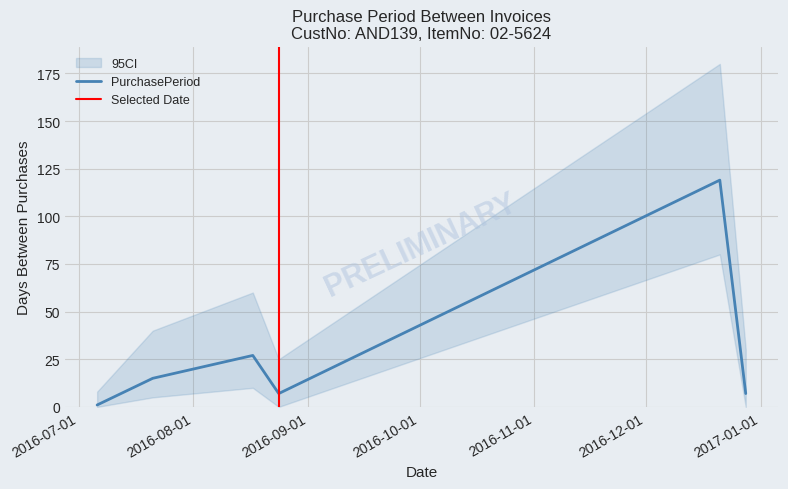

What is the value of the 6th point from the left?

7